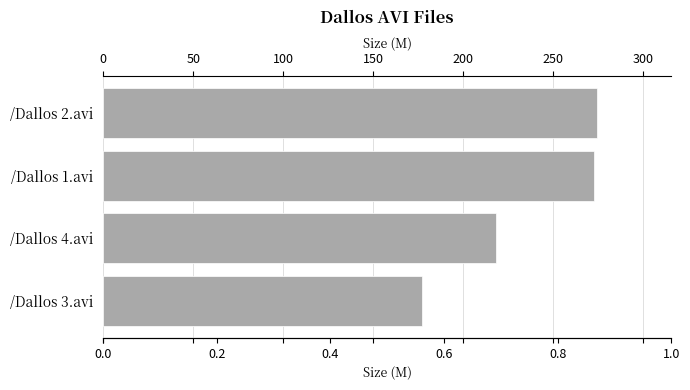

Reading top to bottom, transcribe all the data shown in this chart.

/Dallos 2.avi=274.3	/Dallos 1.avi=272.7	/Dallos 4.avi=218.2	/Dallos 3.avi=177.3